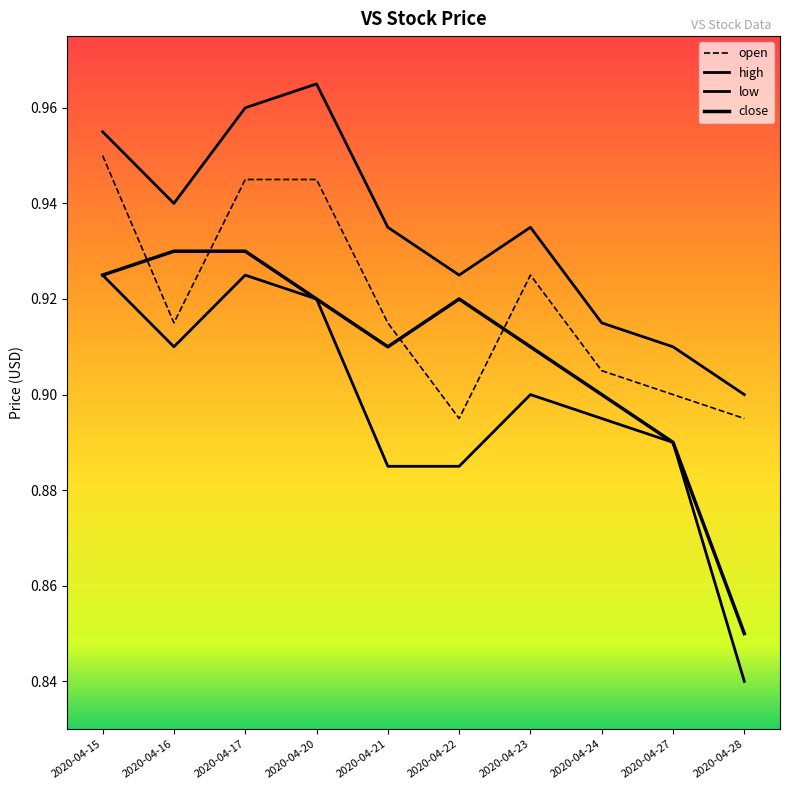

Is this an area chart (filled region under the line)?

No